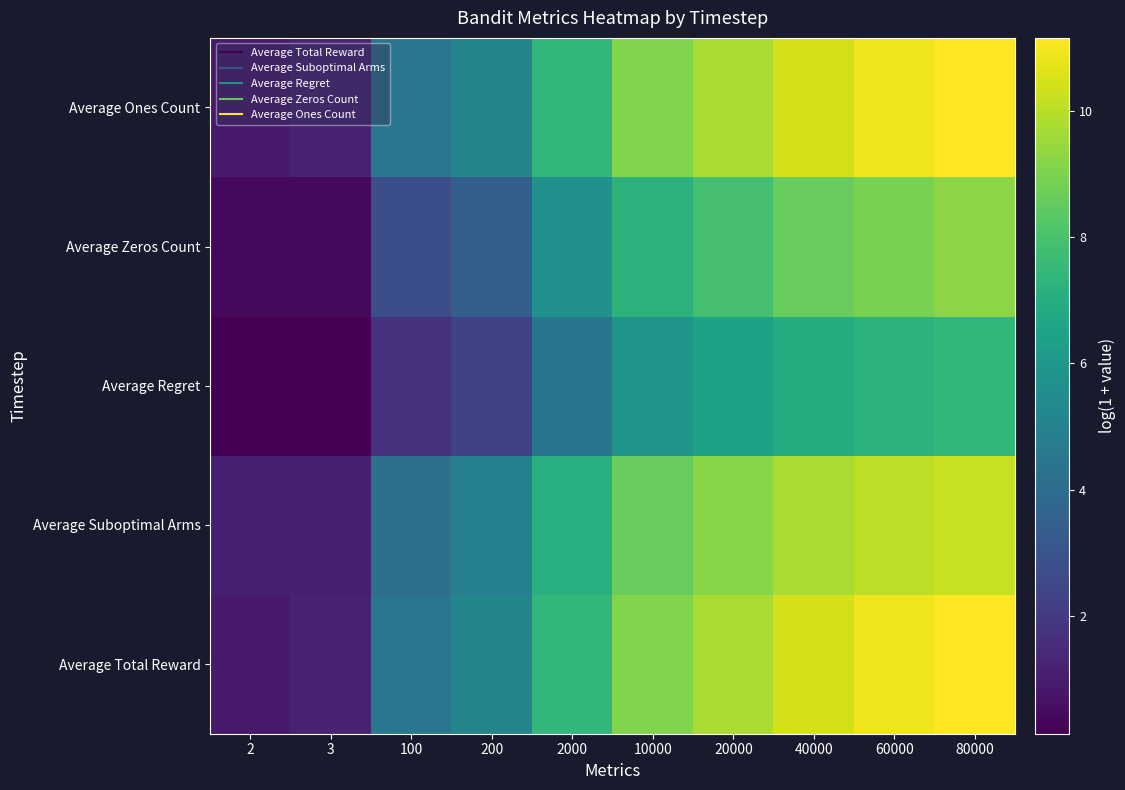

What is the minimum value shown in the chart?

0.1